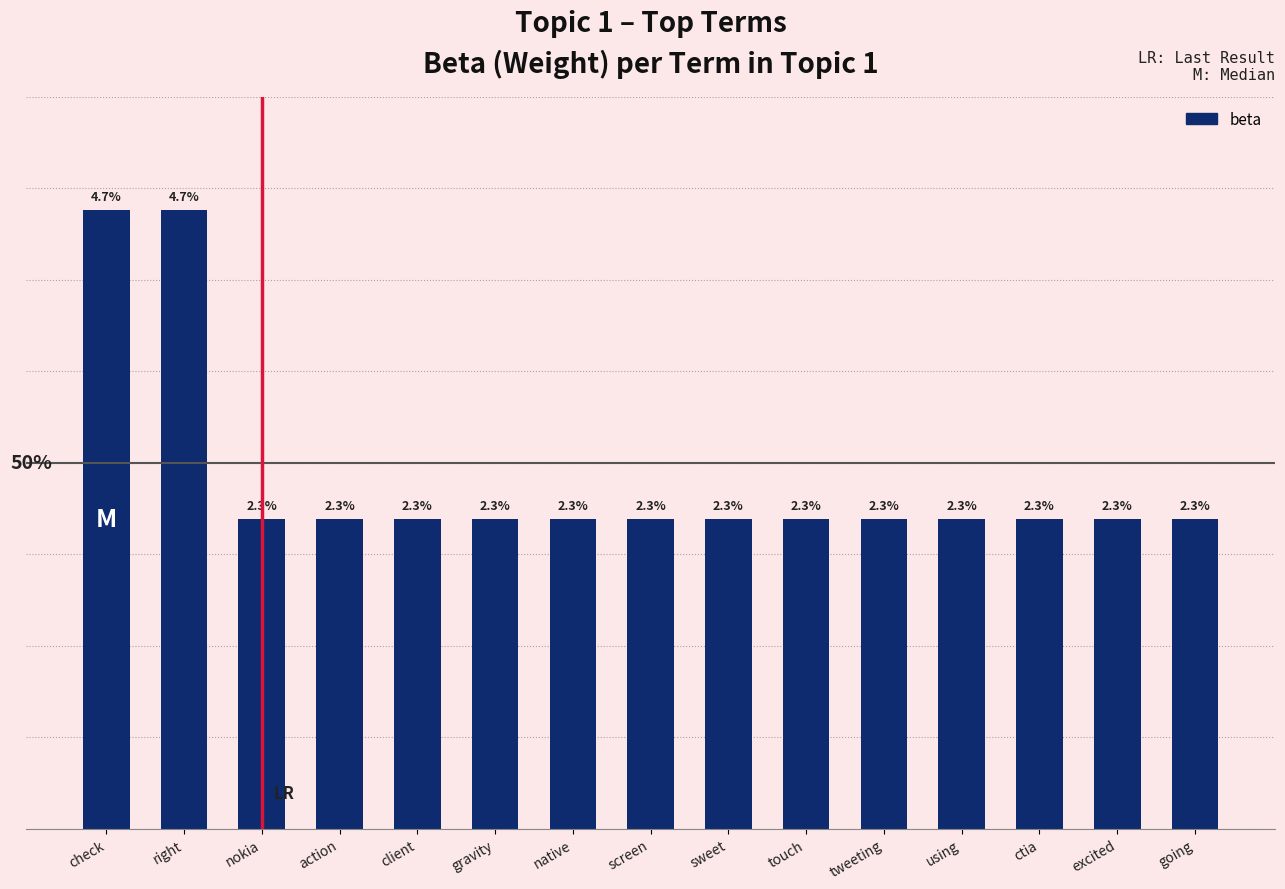

Where is the data nearest to the value 0?

nokia